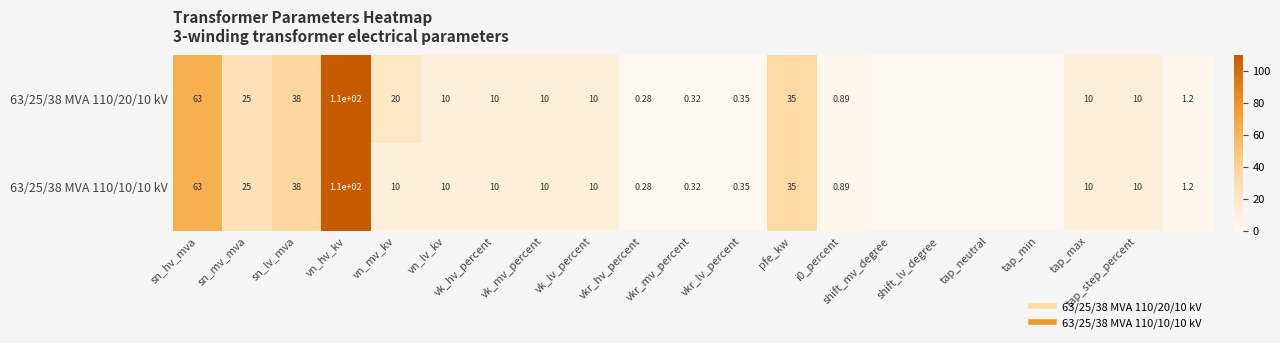

How many categories are shown in the chart?

21